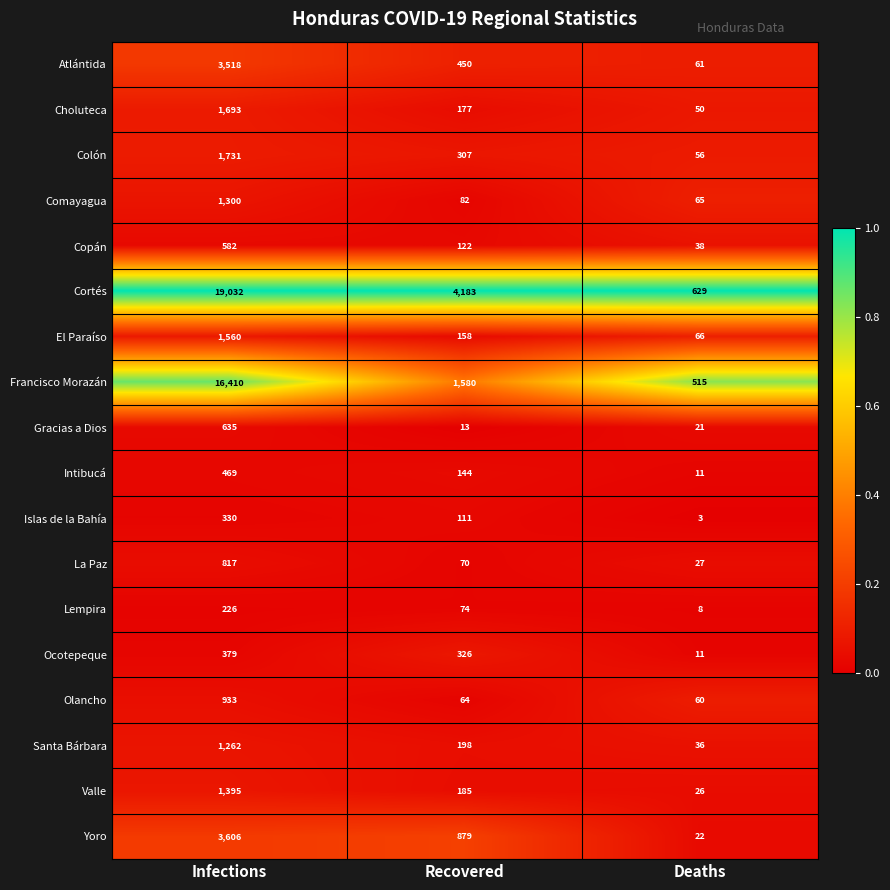

Is it true that Francisco Morazán equals 5902 at Infections?

False